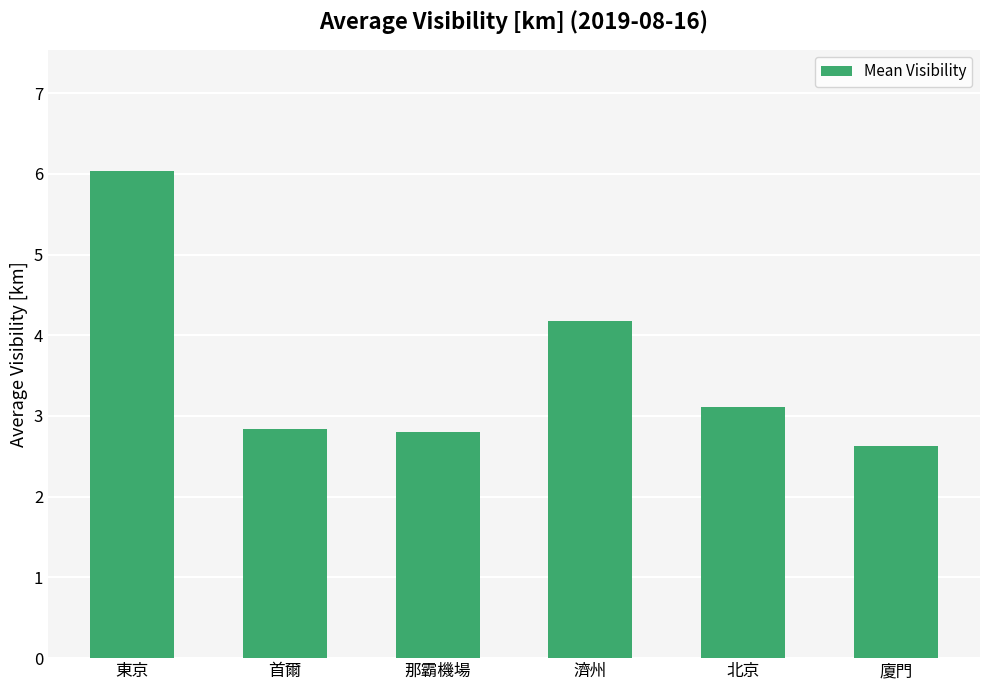

The chart shows a value of 2.8 at 東京. True or false?

False